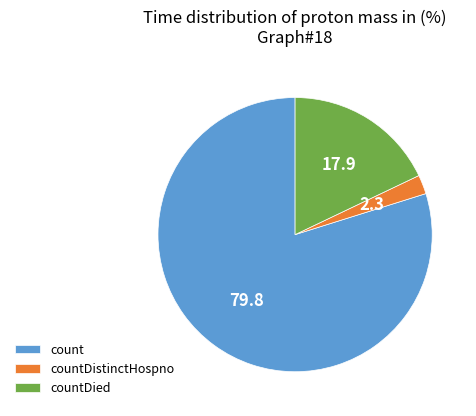

Which has a higher value, count or countDied?

count